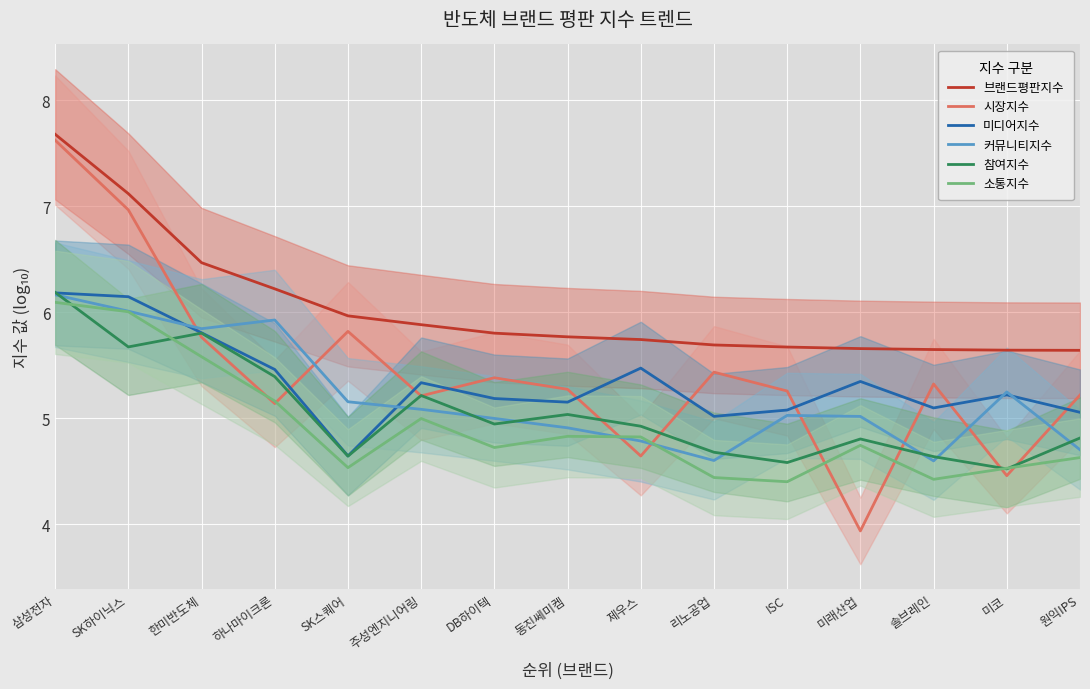

Reading right to left, extract all data points from this chart.

브랜드평판지수: 원익IPS=5.6	미코=5.6	솔브레인=5.6	미래산업=5.7	ISC=5.7	리노공업=5.7	제우스=5.7	동진쎄미켐=5.8	DB하이텍=5.8	주성엔지니어링=5.9	SK스퀘어=6.0	하나마이크론=6.2	한미반도체=6.5	SK하이닉스=7.1	삼성전자=7.7
시장지수: 원익IPS=5.2	미코=4.5	솔브레인=5.3	미래산업=3.9	ISC=5.3	리노공업=5.4	제우스=4.6	동진쎄미켐=5.3	DB하이텍=5.4	주성엔지니어링=5.2	SK스퀘어=5.8	하나마이크론=5.1	한미반도체=5.8	SK하이닉스=7.0	삼성전자=7.6
미디어지수: 원익IPS=5.1	미코=5.2	솔브레인=5.1	미래산업=5.3	ISC=5.1	리노공업=5.0	제우스=5.5	동진쎄미켐=5.2	DB하이텍=5.2	주성엔지니어링=5.3	SK스퀘어=4.6	하나마이크론=5.5	한미반도체=5.8	SK하이닉스=6.1	삼성전자=6.2
커뮤니티지수: 원익IPS=4.7	미코=5.2	솔브레인=4.6	미래산업=5.0	ISC=5.0	리노공업=4.6	제우스=4.8	동진쎄미켐=4.9	DB하이텍=5.0	주성엔지니어링=5.1	SK스퀘어=5.2	하나마이크론=5.9	한미반도체=5.8	SK하이닉스=6.0	삼성전자=6.2
참여지수: 원익IPS=4.8	미코=4.5	솔브레인=4.6	미래산업=4.8	ISC=4.6	리노공업=4.7	제우스=4.9	동진쎄미켐=5.0	DB하이텍=4.9	주성엔지니어링=5.2	SK스퀘어=4.6	하나마이크론=5.4	한미반도체=5.8	SK하이닉스=5.7	삼성전자=6.2
소통지수: 원익IPS=4.6	미코=4.5	솔브레인=4.4	미래산업=4.7	ISC=4.4	리노공업=4.4	제우스=4.8	동진쎄미켐=4.8	DB하이텍=4.7	주성엔지니어링=5.0	SK스퀘어=4.5	하나마이크론=5.2	한미반도체=5.6	SK하이닉스=6.0	삼성전자=6.1